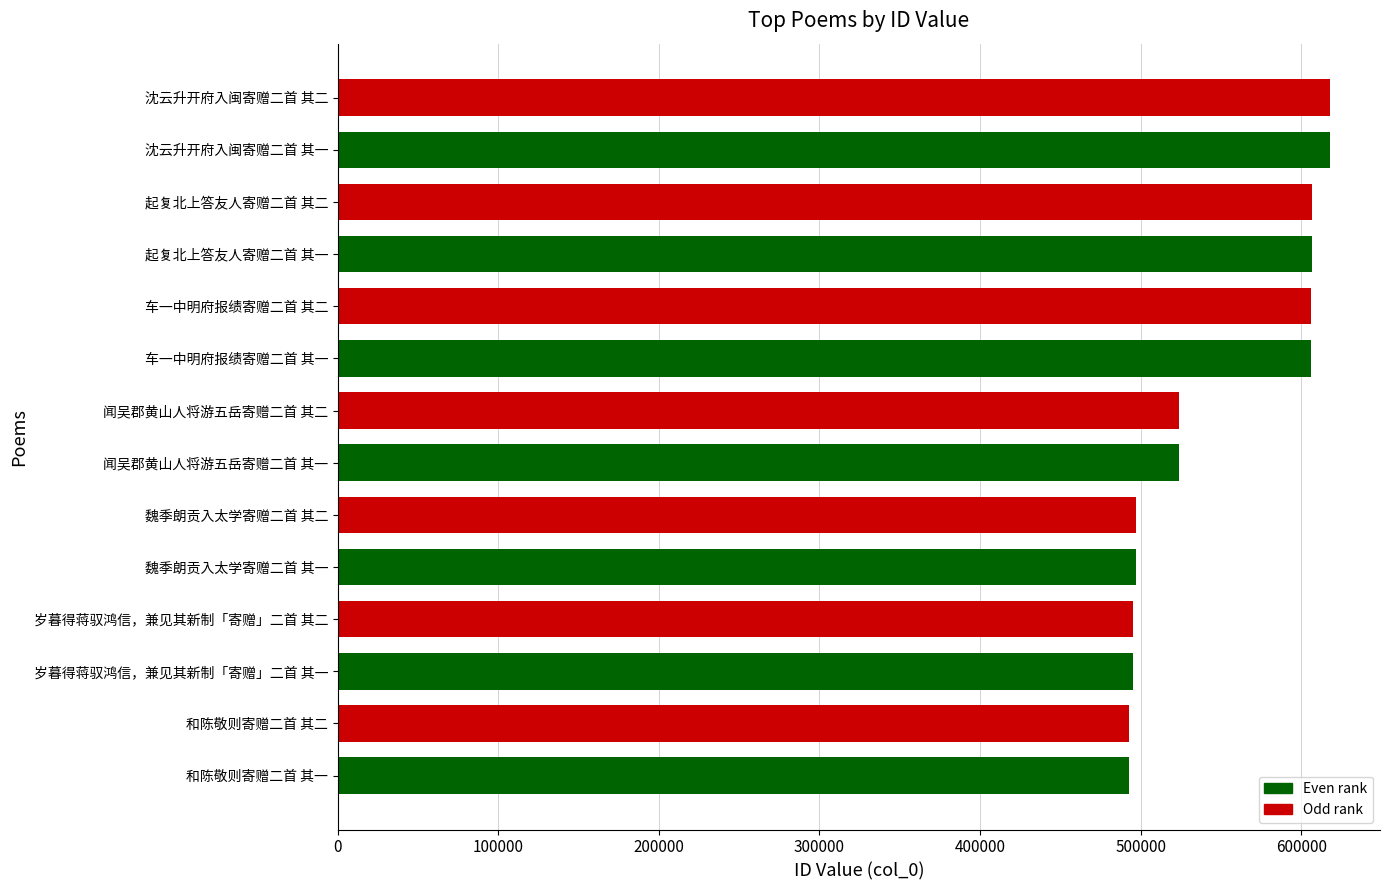

What is the smallest value displayed?

492586